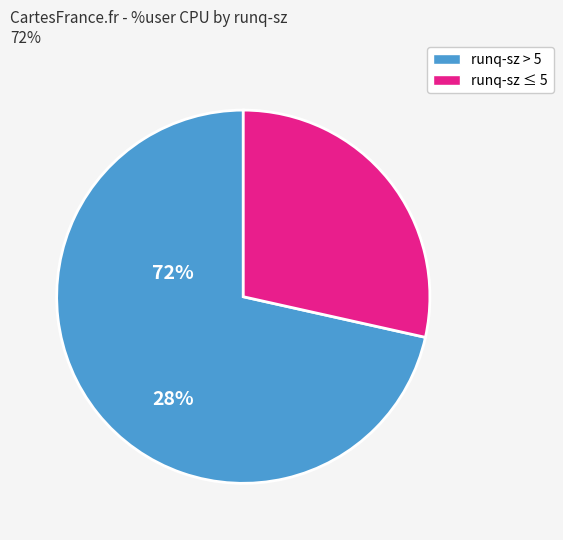

Does any single category account for the majority?

Yes